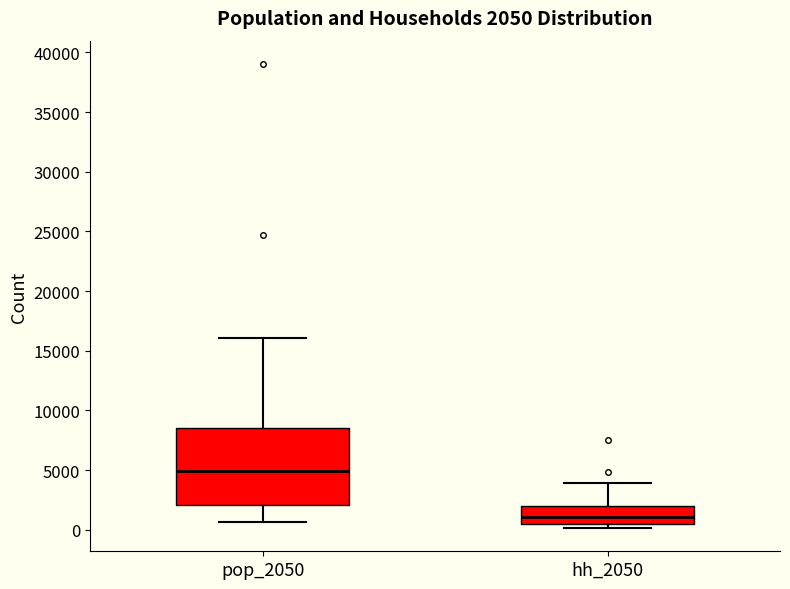

Which box's median line is the lowest?

hh_2050